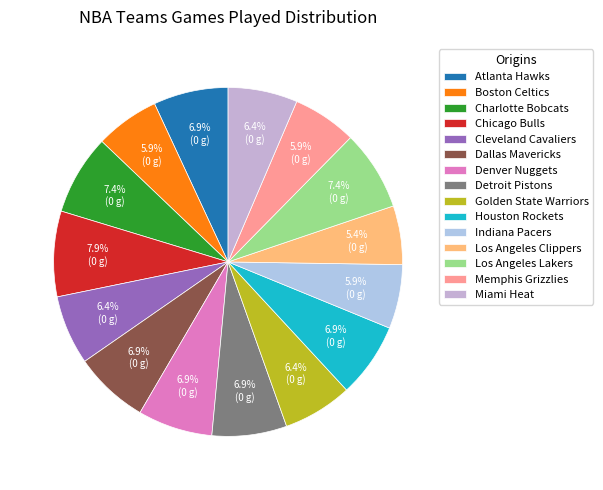

Approximately how many times larger is the value at Dallas Mavericks compared to Boston Celtics?

1.2